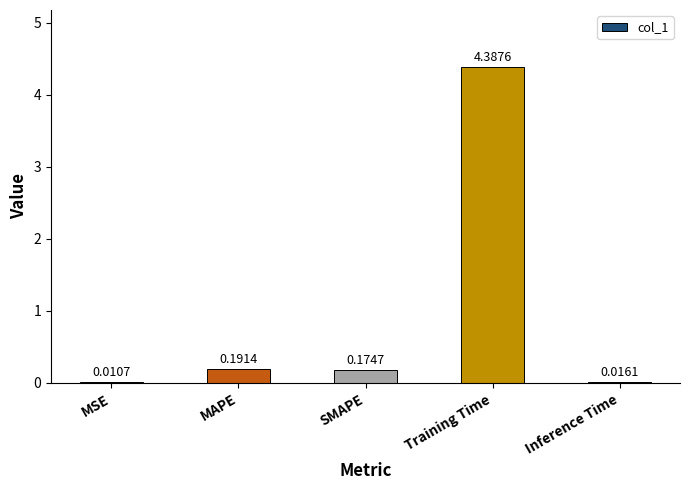

Which has a higher value, Training Time or Inference Time?

Training Time